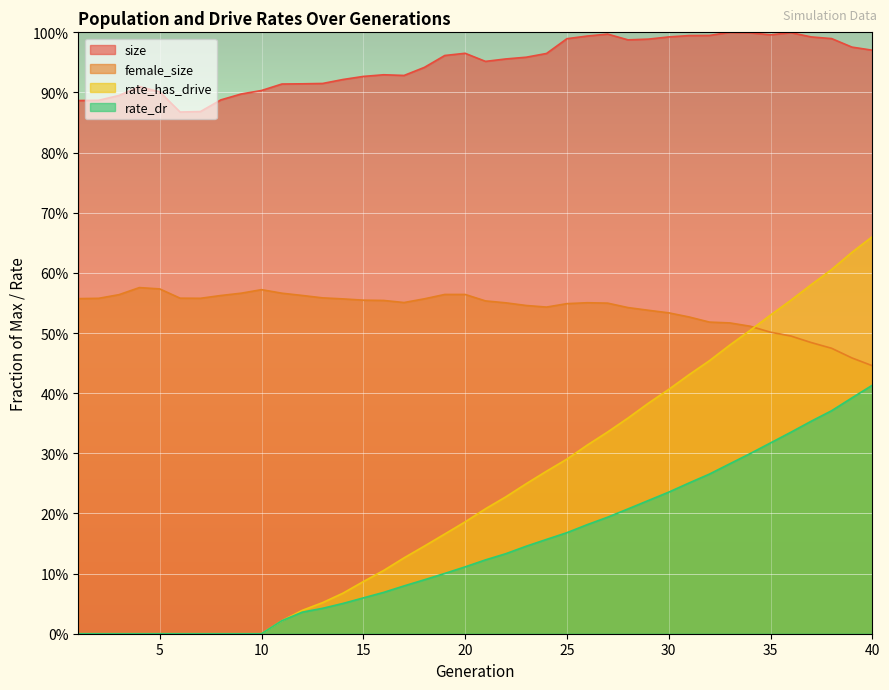

At which category does size reach its first local valley?

6